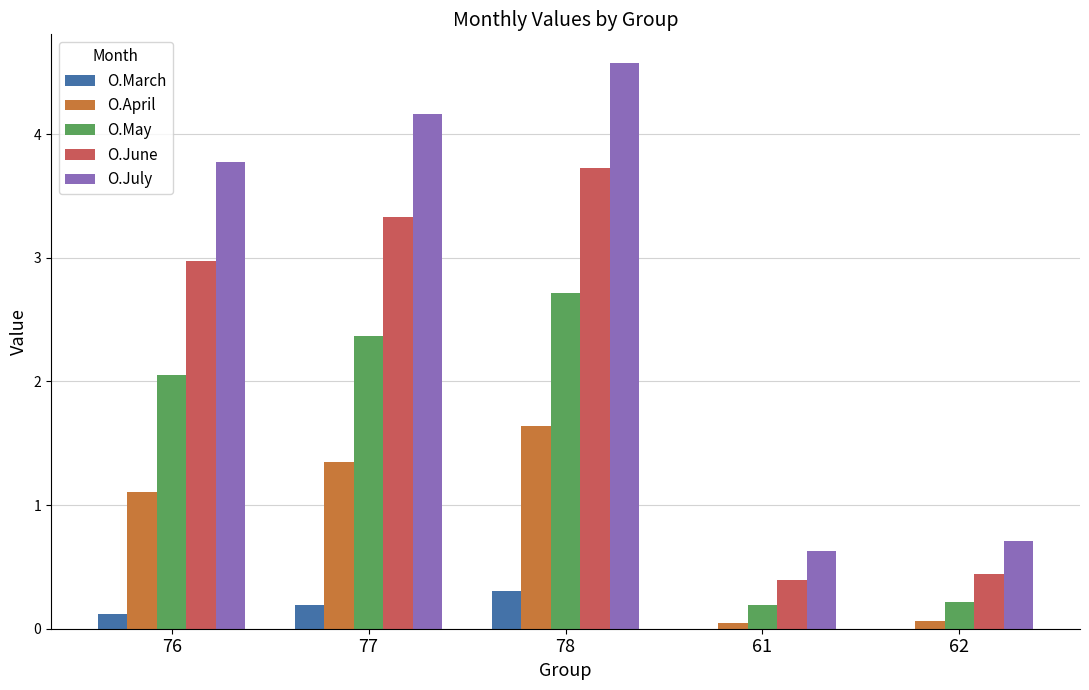

At which label is O.July closest to 2?

62